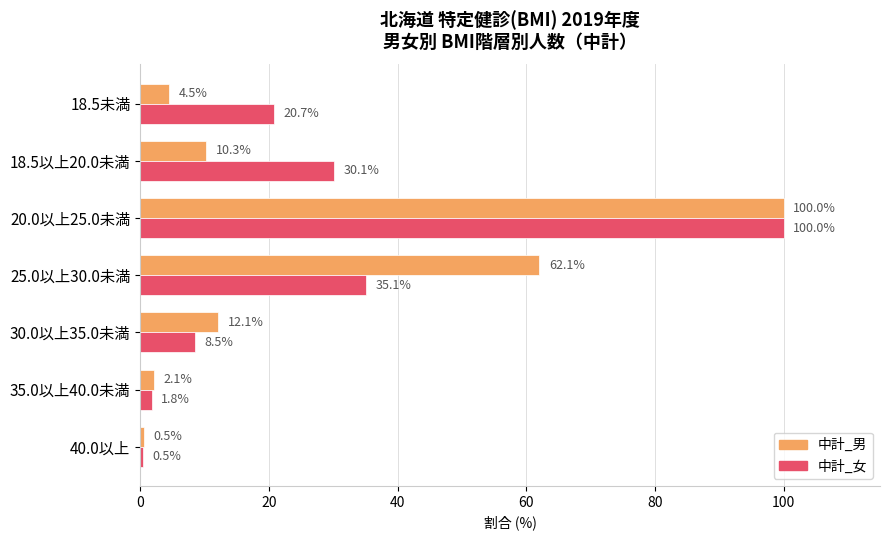

At how many categories does at least one series exceed 67?

1